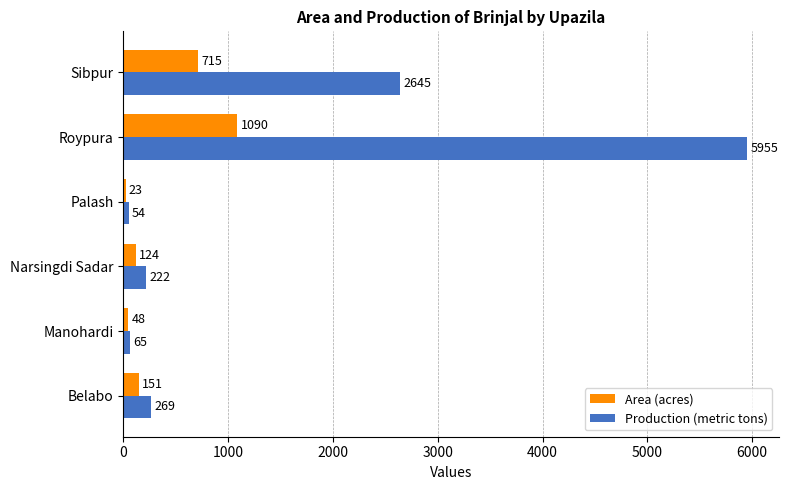

Which series has the largest total across all categories?

Production (metric tons)